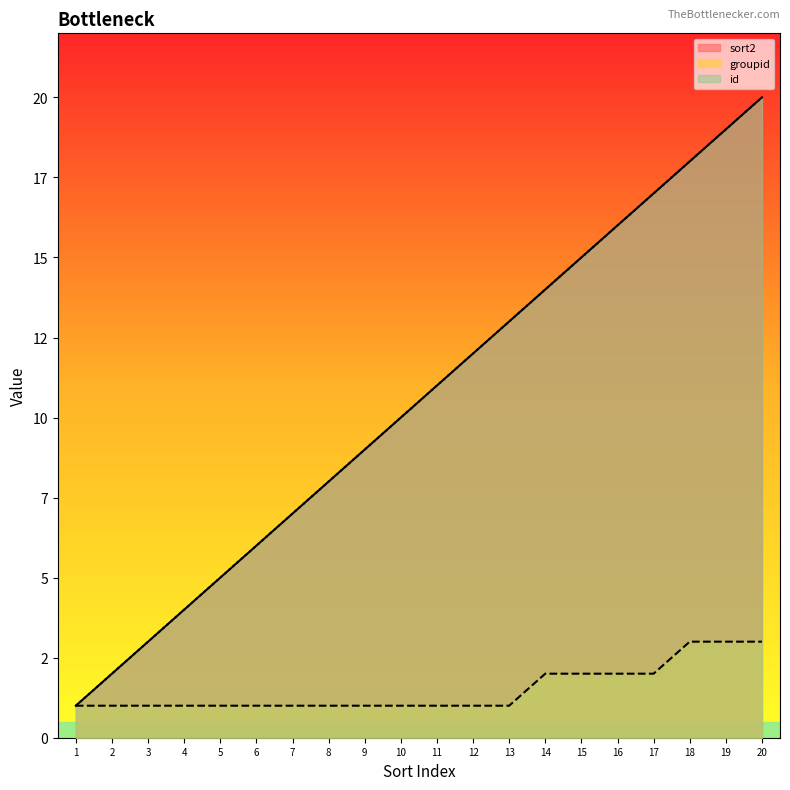

What is the value of the groupid point at the 15th from the left?

2